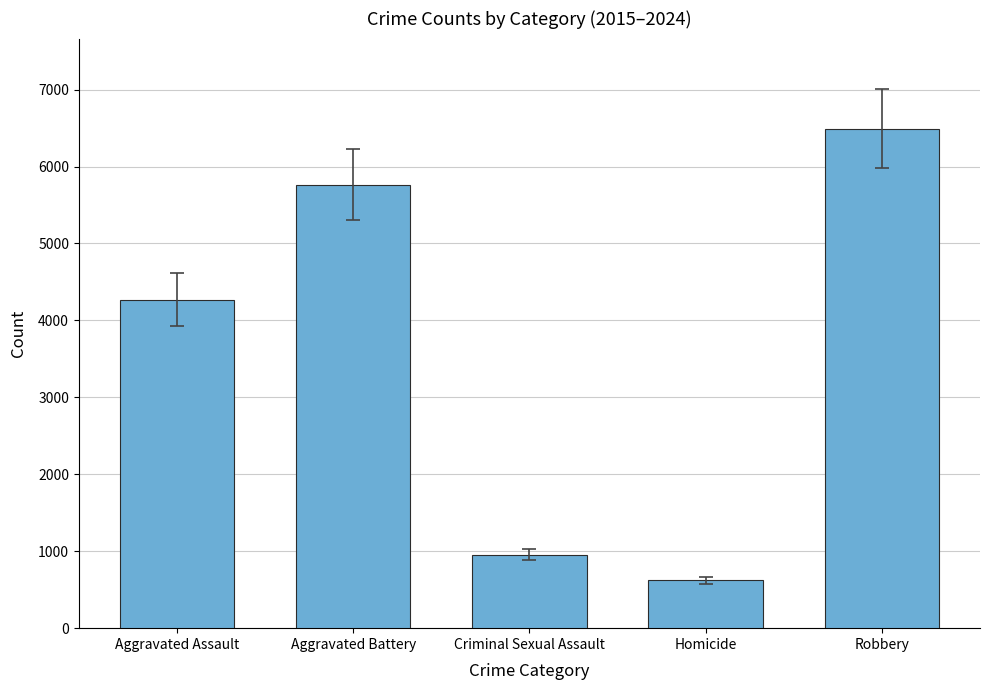

Approximately how many times larger is the value at Aggravated Battery compared to Homicide?

9.3